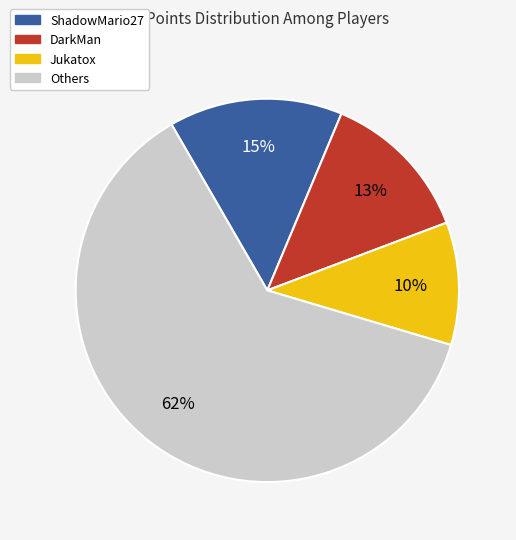

Is there any slice that represents more than half of the pie?

Yes